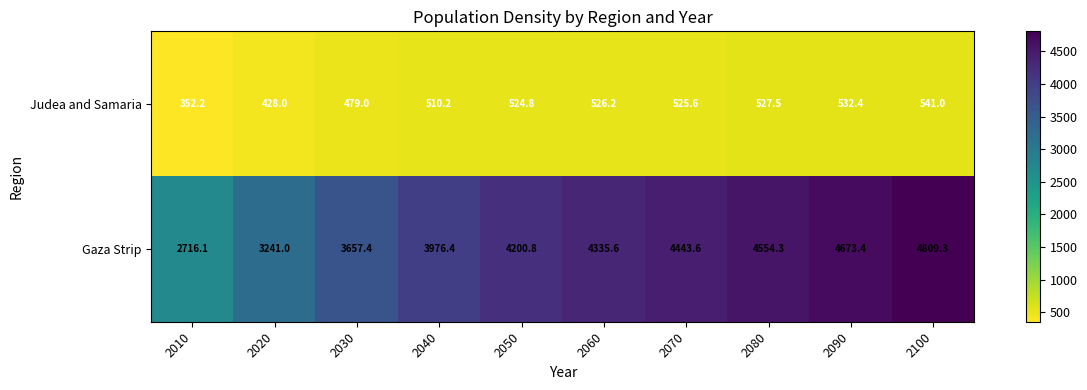

What is the maximum value shown in the chart?

4809.3